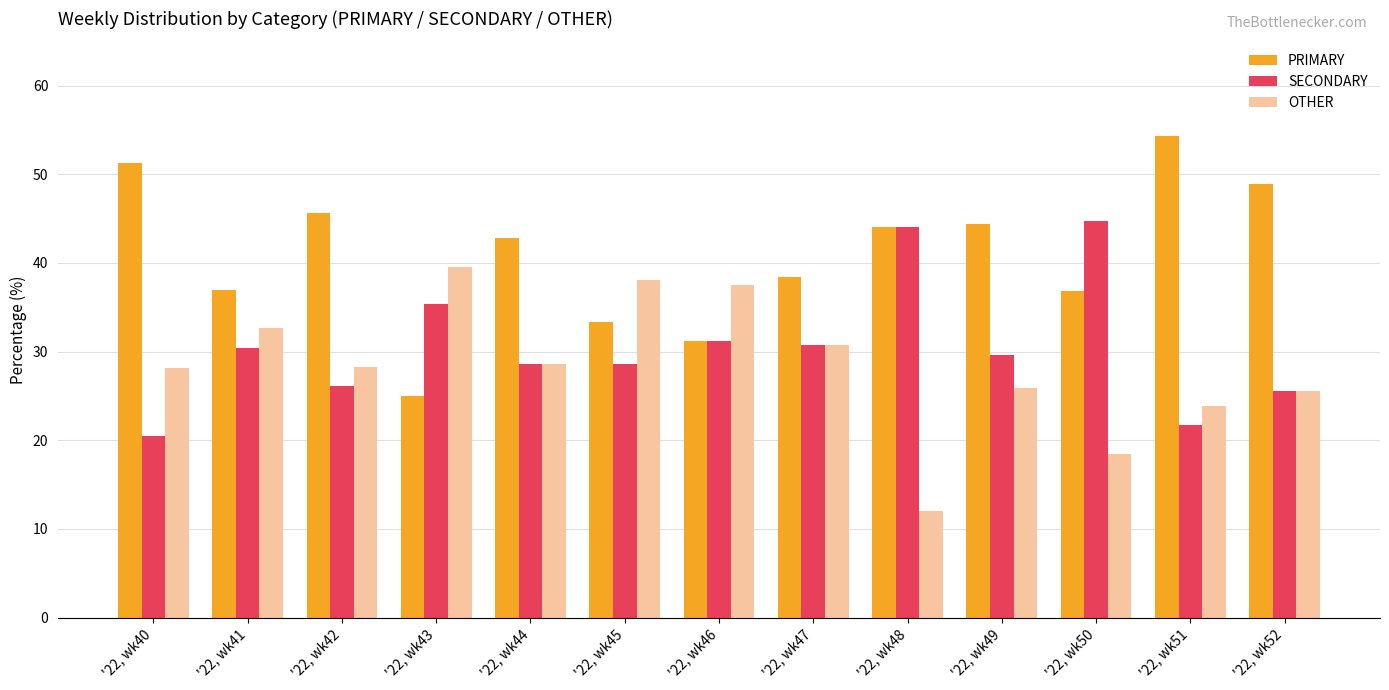

At '22, wk42, list the series in order from largest to smallest.

PRIMARY, OTHER, SECONDARY